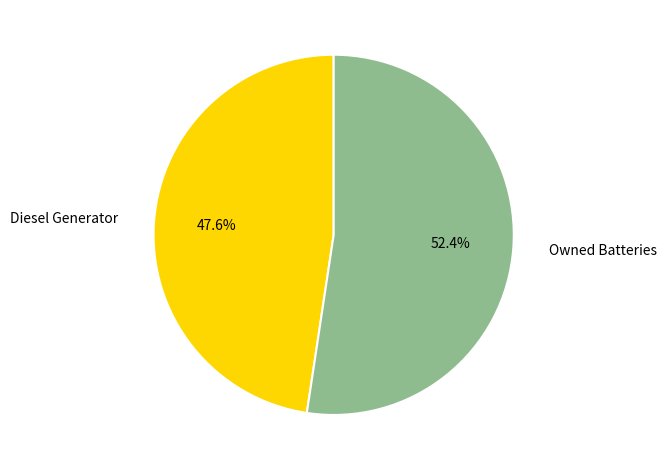

How much of the chart is everything except Diesel Generator?

52.4%